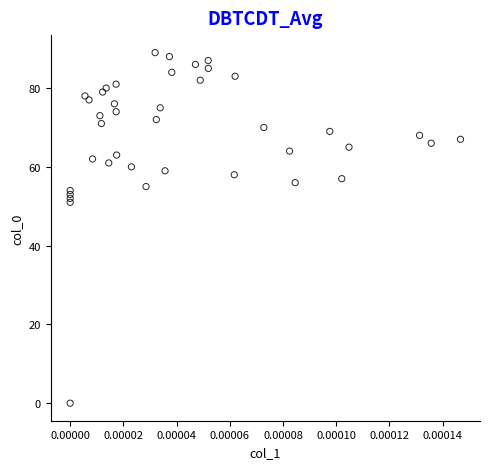

What Y value in the scatter plot is closest to 44?

51